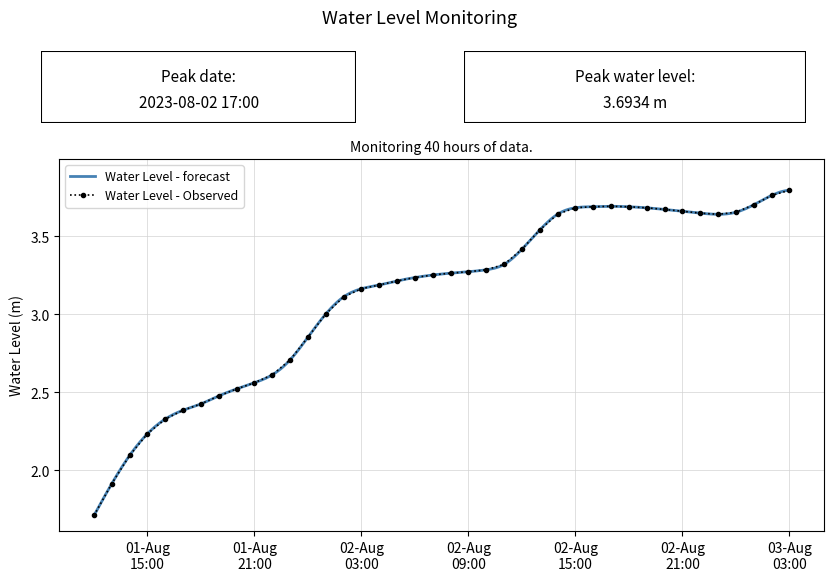

Reading left to right, extract all data points from this chart.

1.7	1.9	2.1	2.2	2.3	2.4	2.4	2.5	2.5	2.6	2.6	2.7	2.9	3.0	3.1	3.2	3.2	3.2	3.2	3.3	3.3	3.3	3.3	3.3	3.4	3.5	3.6	3.7	3.7	3.7	3.7	3.7	3.7	3.7	3.6	3.6	3.7	3.7	3.8	3.8